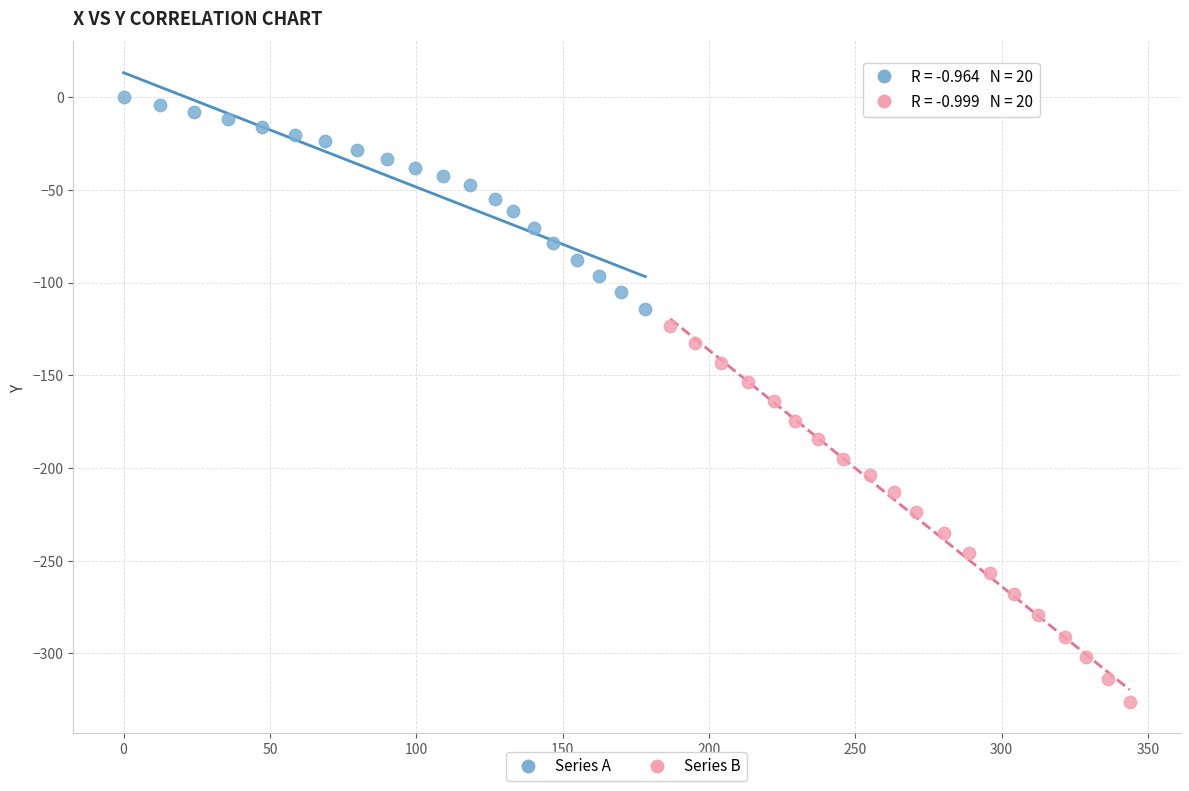

Which series reaches the minimum Y coordinate?

Series B